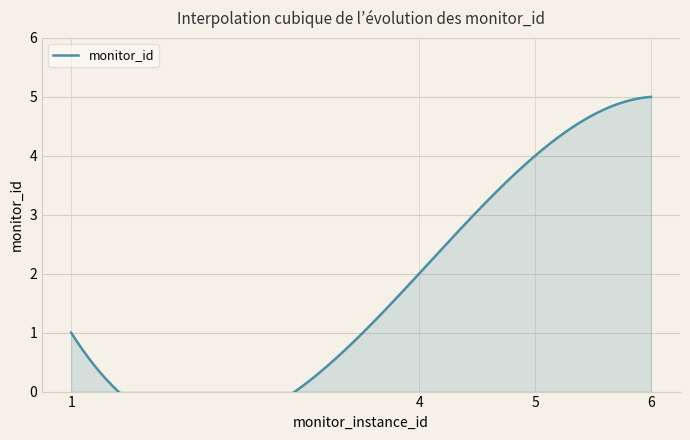

At which label is the value closest to 3?

4